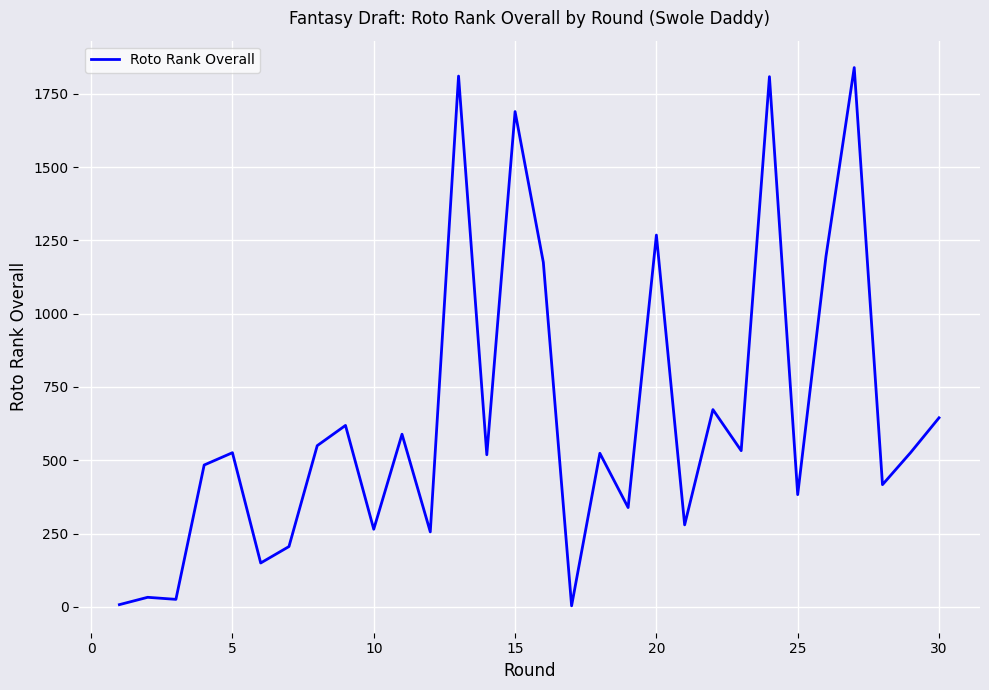

Is this an area chart (filled region under the line)?

No